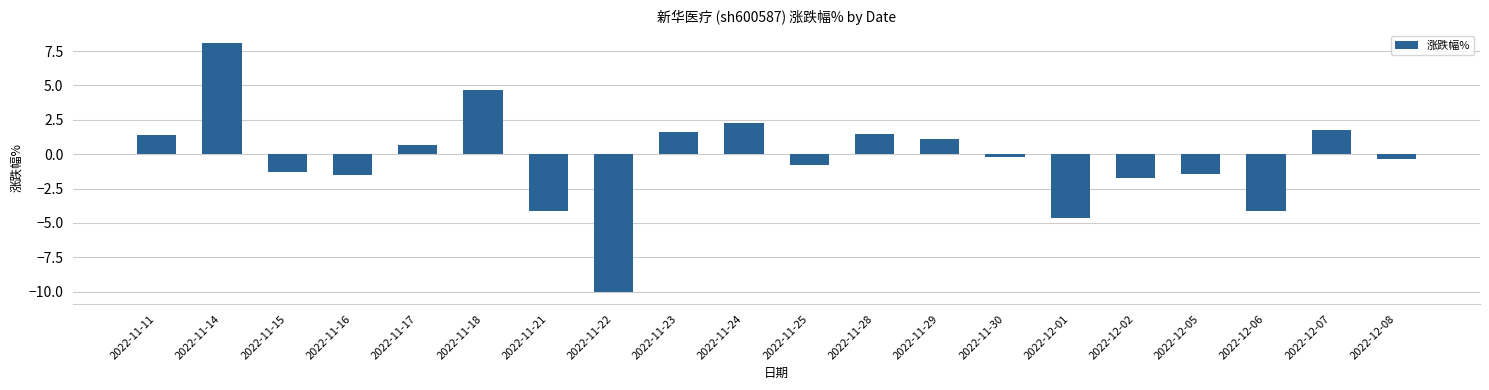

What is the label of the 20th bar from the left?

2022-12-08